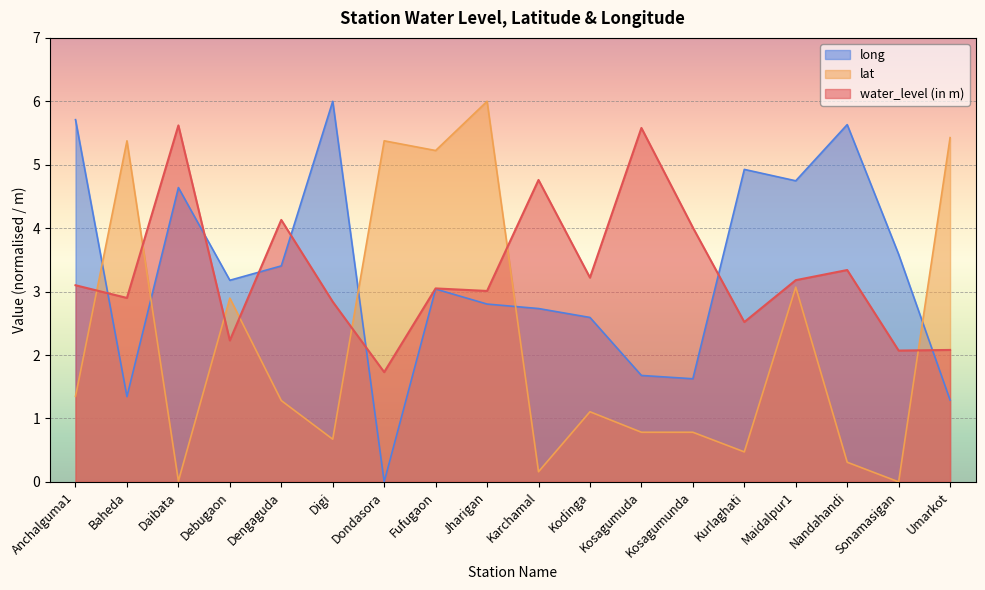

What is the label of the 2nd point from the left?

Baheda